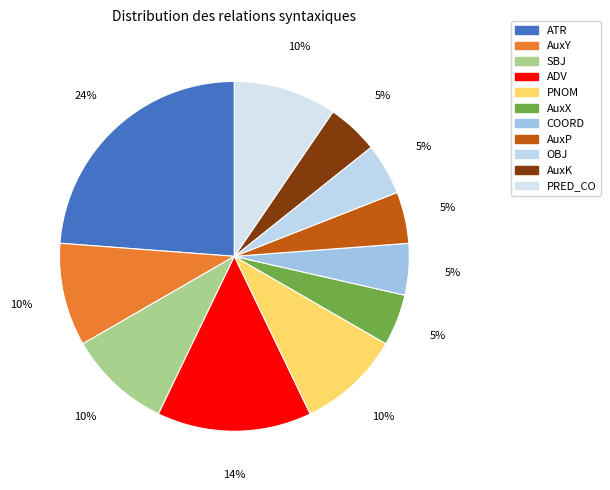

To the nearest percent, what is the combined percentage of PNOM and SBJ?

19%